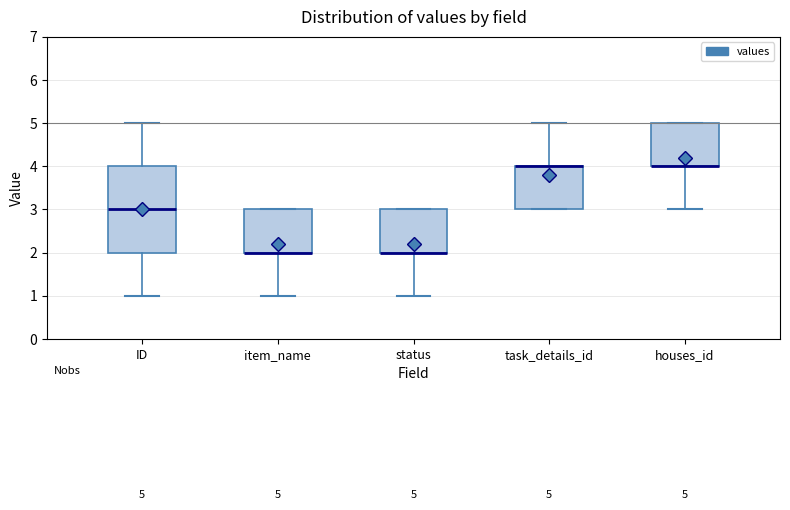

Comparing the boxes themselves (not the whiskers), which one is the tallest?

ID